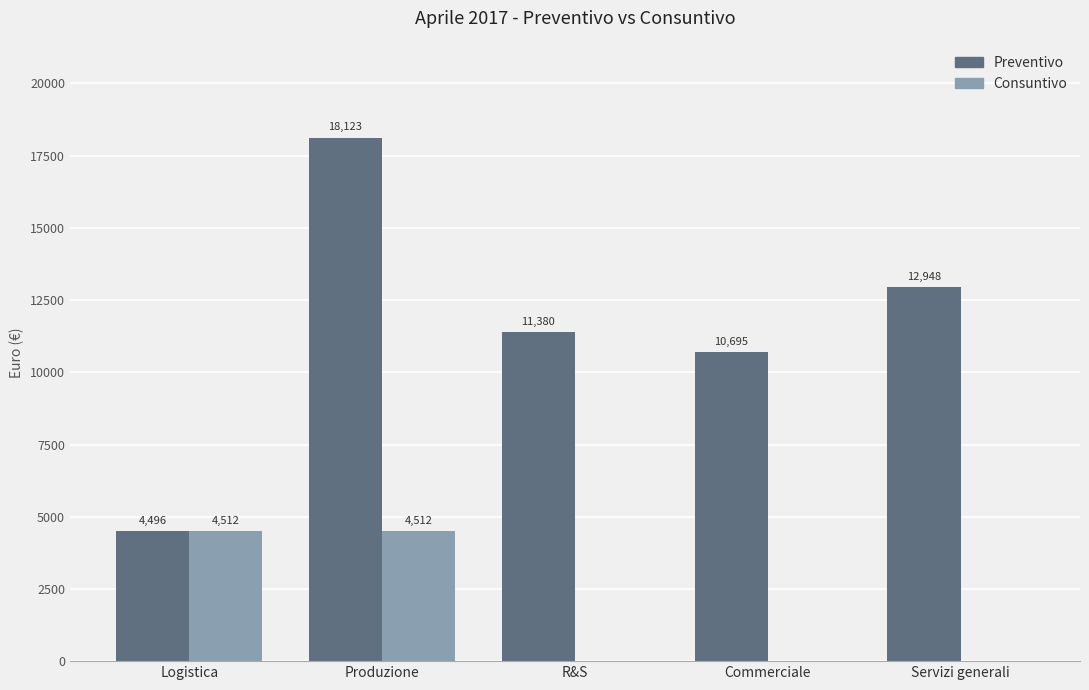

How many groups of bars are there?

5